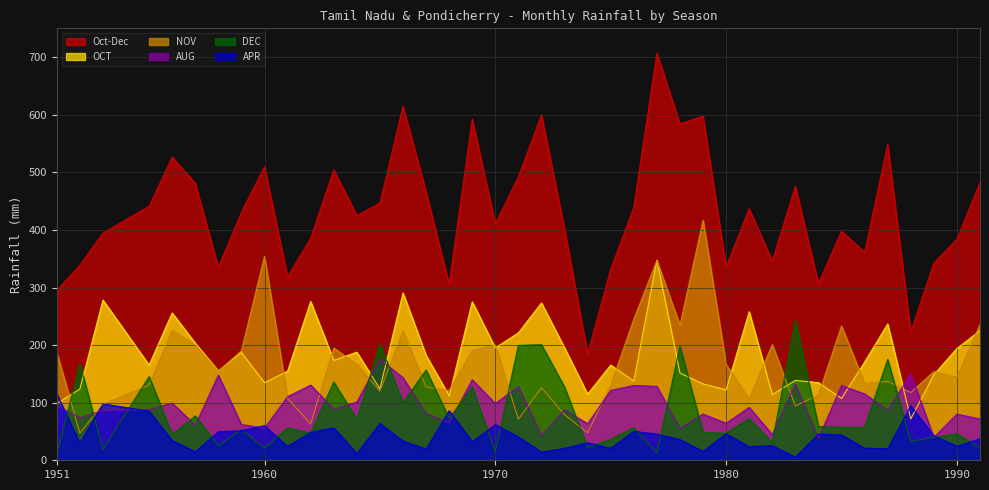

At which category does the chart reach its minimum across all series?

1983